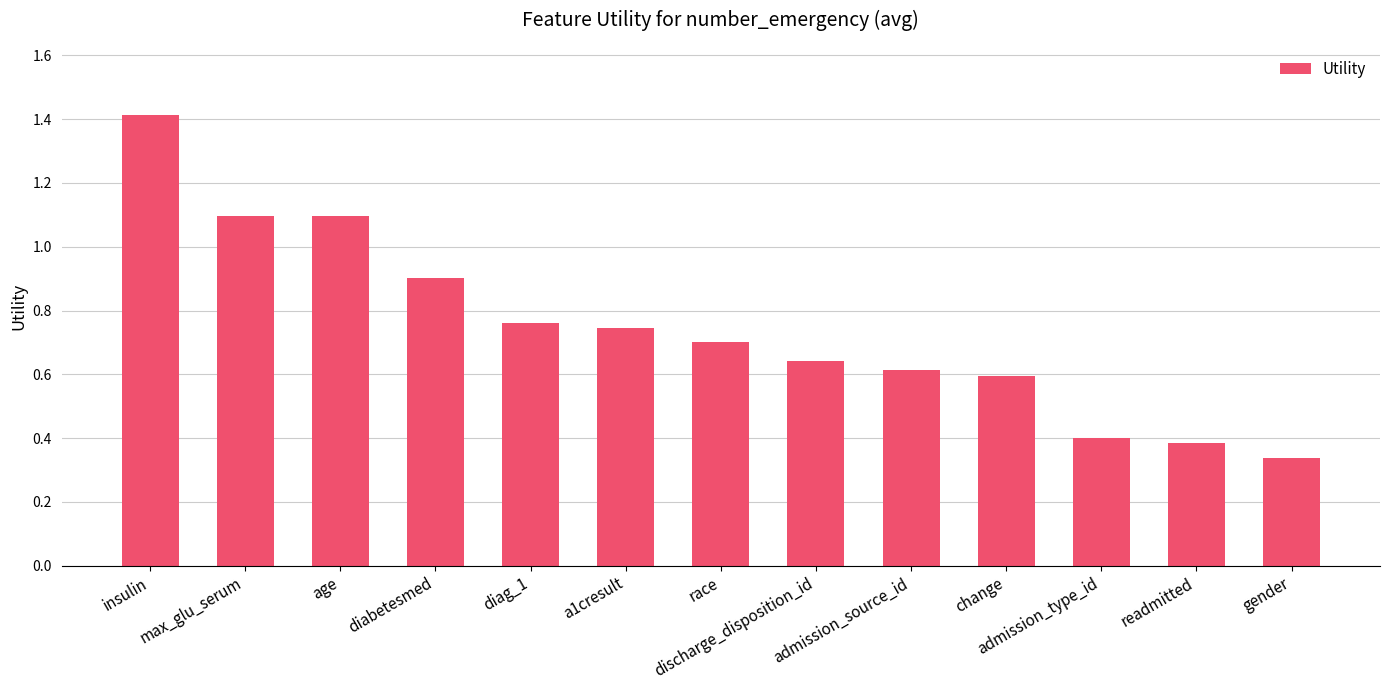

What is the label of the 10th bar from the left?

change